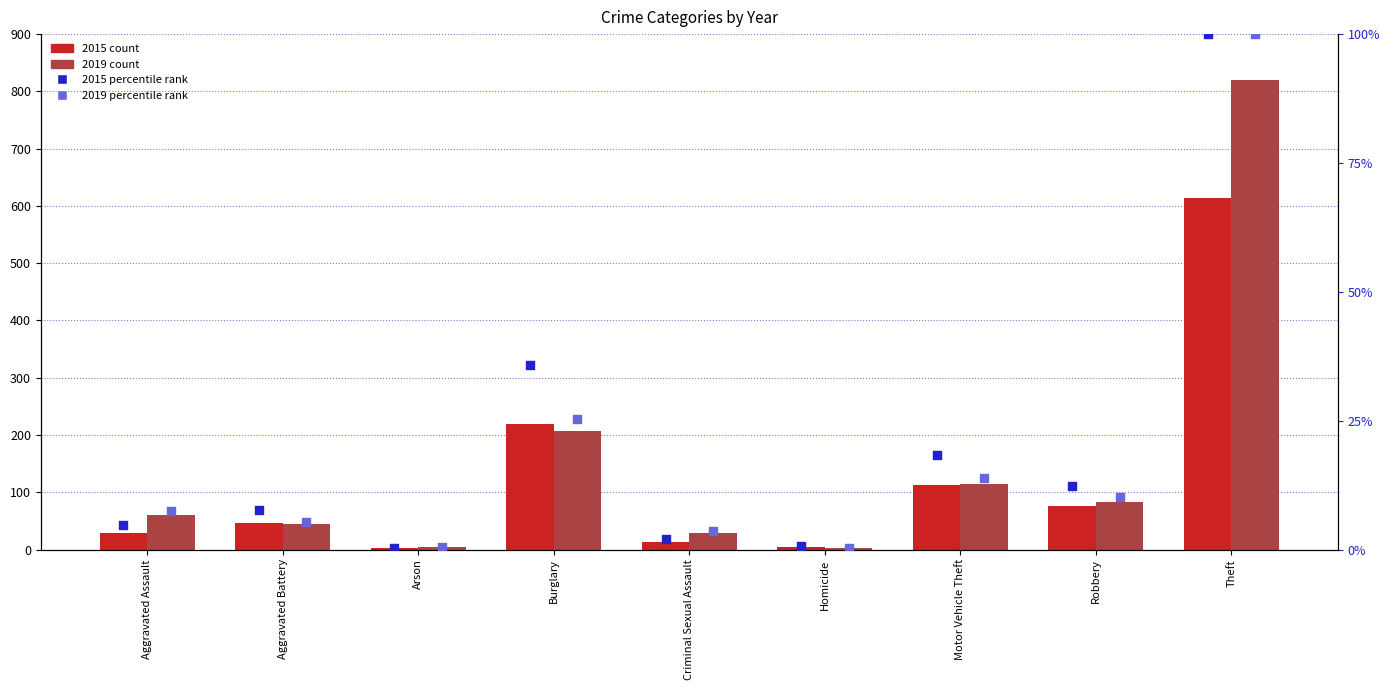

Which series reaches the maximum Y coordinate?

2015 percentile